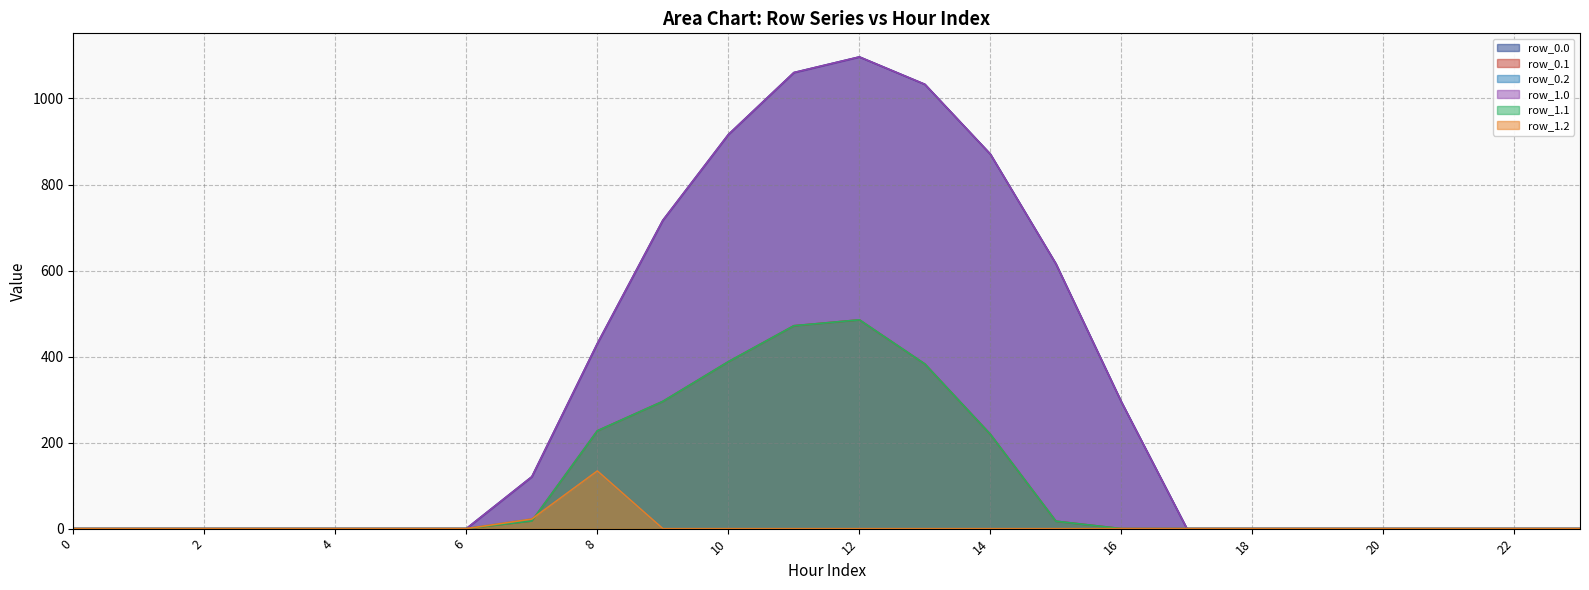

Where is the first local maximum for row_0.0?

12